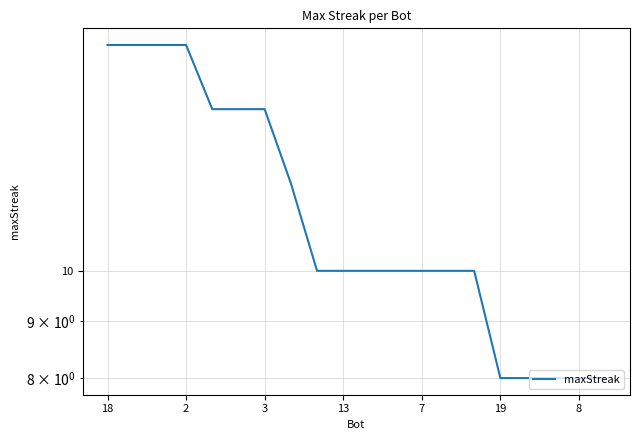

Which label corresponds to the largest value in the chart?

18